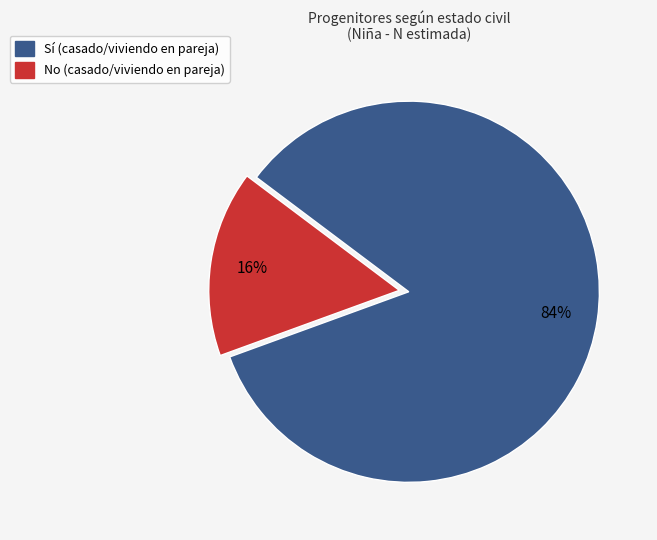

To the nearest percent, what is the difference between the largest and smallest slice percentages?

68%